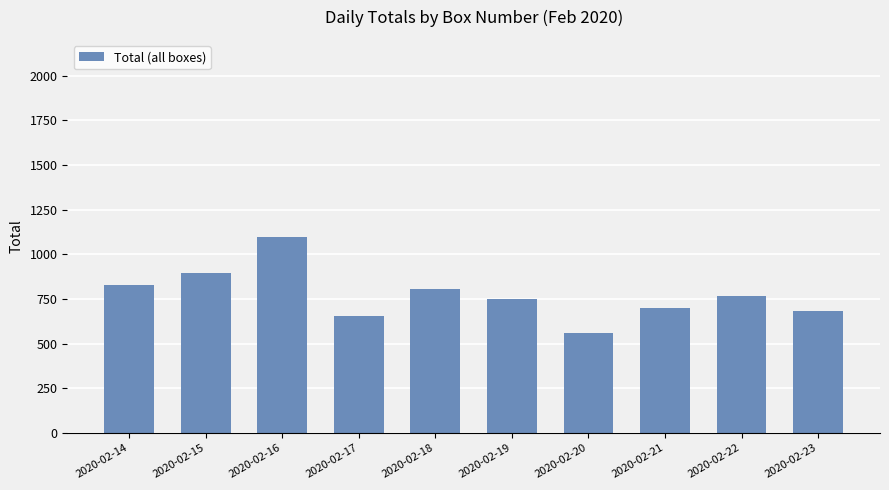

What is the greatest value displayed?

1096